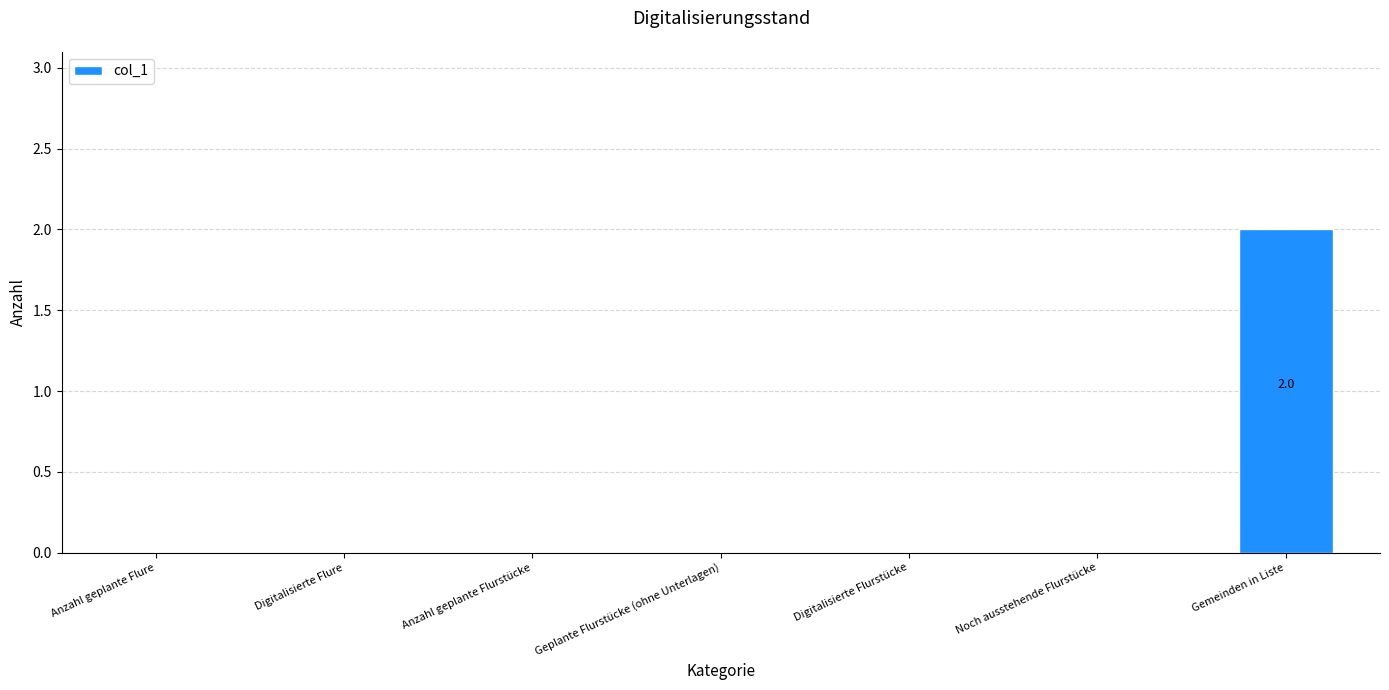

Which label corresponds to the largest value in the chart?

Gemeinden in Liste